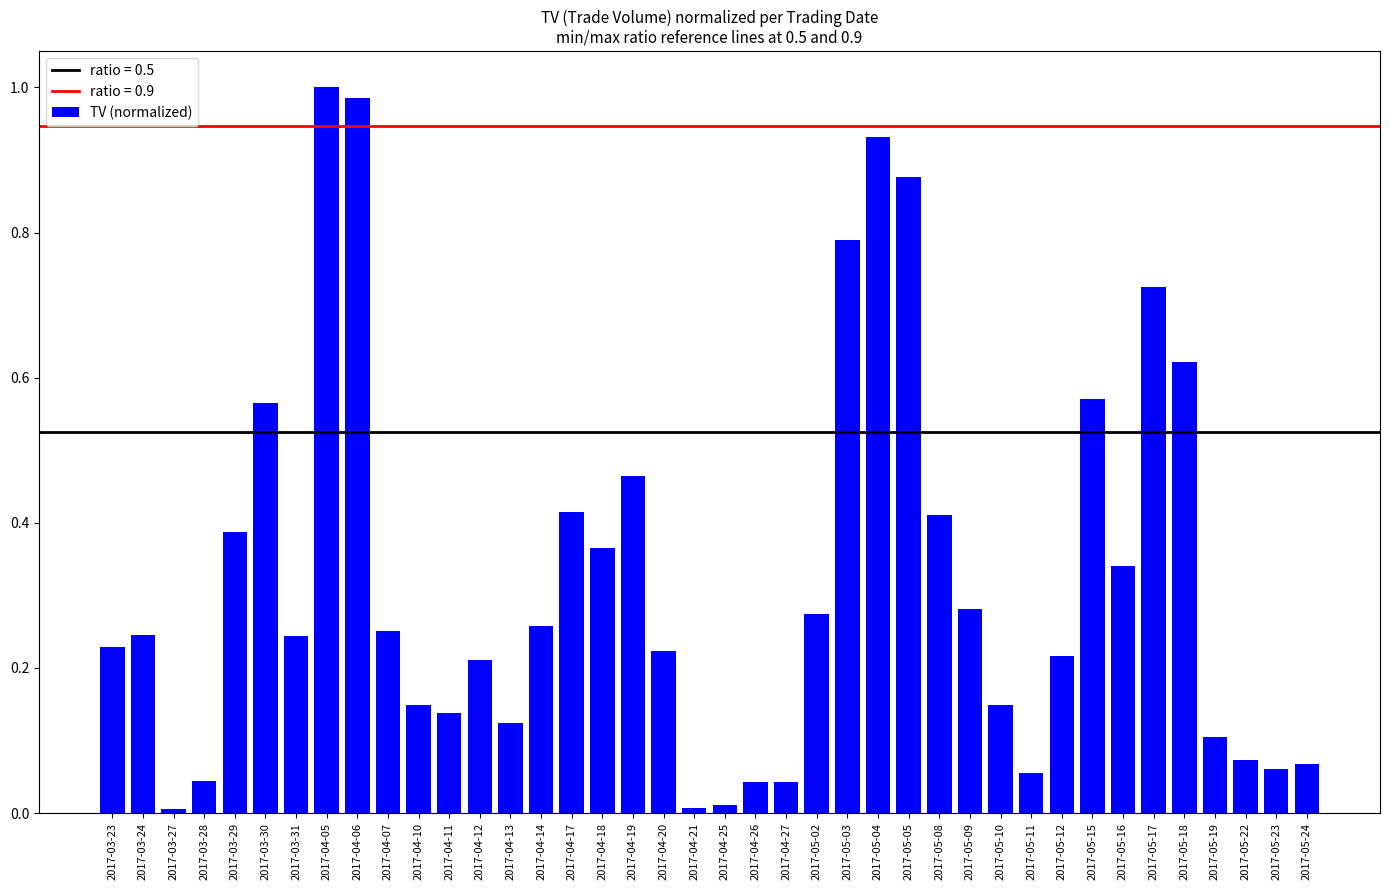

Which has a higher value, 2017-03-28 or 2017-04-11?

2017-04-11